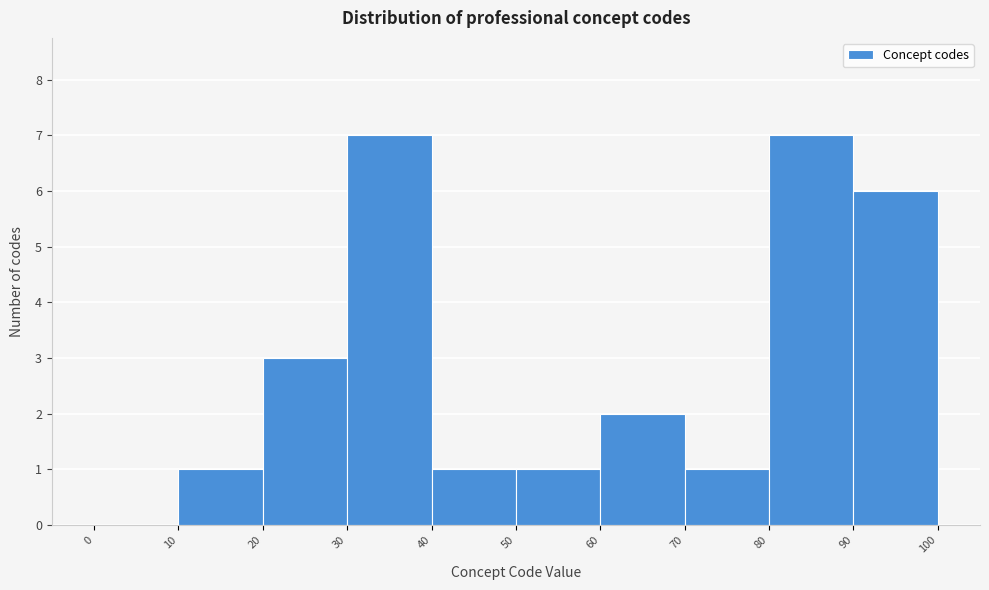

Reading left to right, list every bar in this chart as the range it spans on the x-axis followed by its height. The values are not printed on the chart, so give them approximately, as read against the axis.

0 to 10: 0
10 to 20: 1
20 to 30: 3
30 to 40: 7
40 to 50: 1
50 to 60: 1
60 to 70: 2
70 to 80: 1
80 to 90: 7
90 to 100: 6